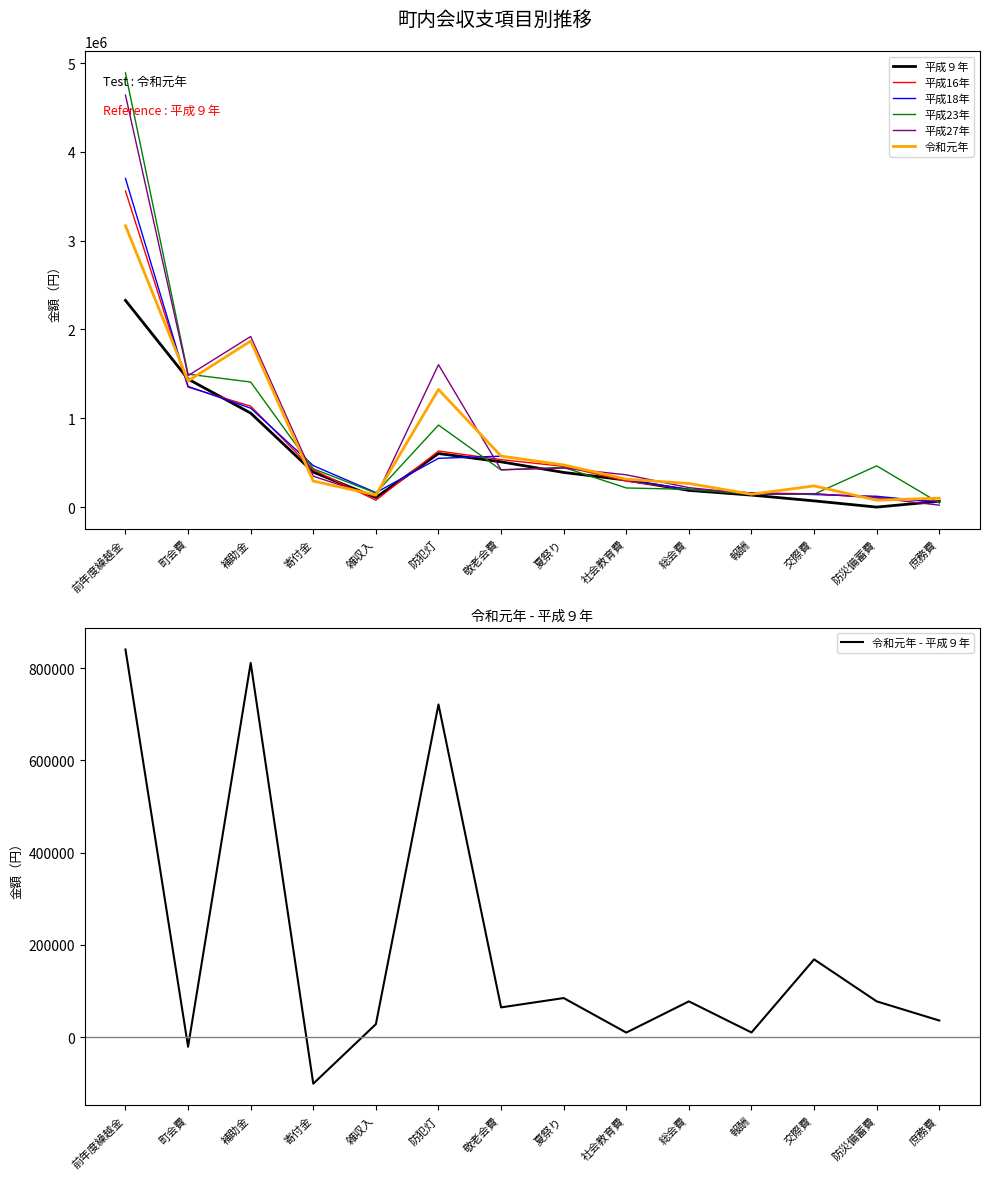

Is this an area chart (filled region under the line)?

No